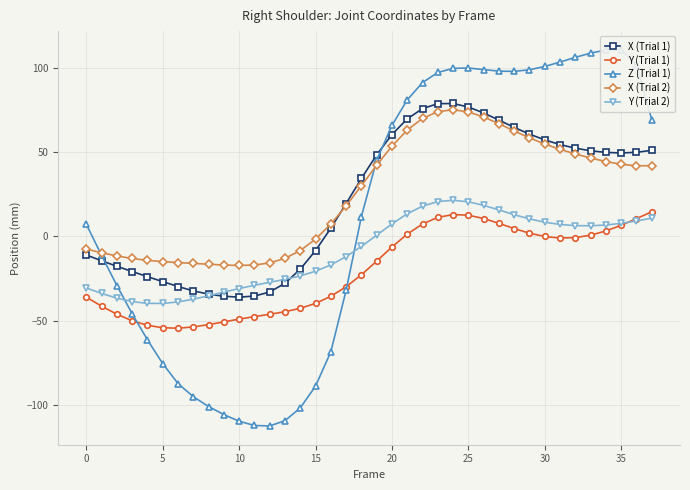

What is the label of the 24th point from the right?

14